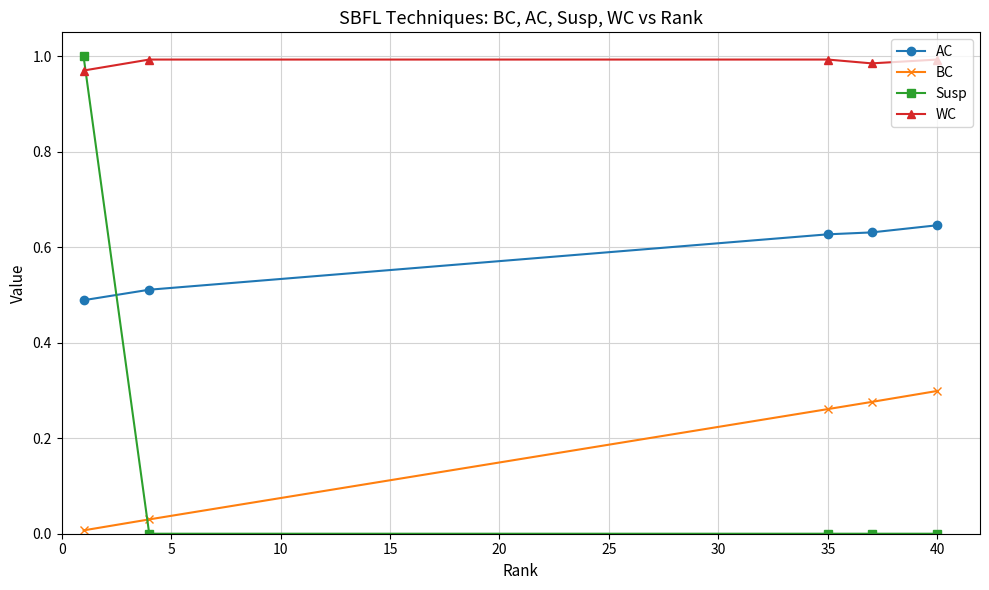

Which series ends up on top after the final intersection of WC and Susp?

WC